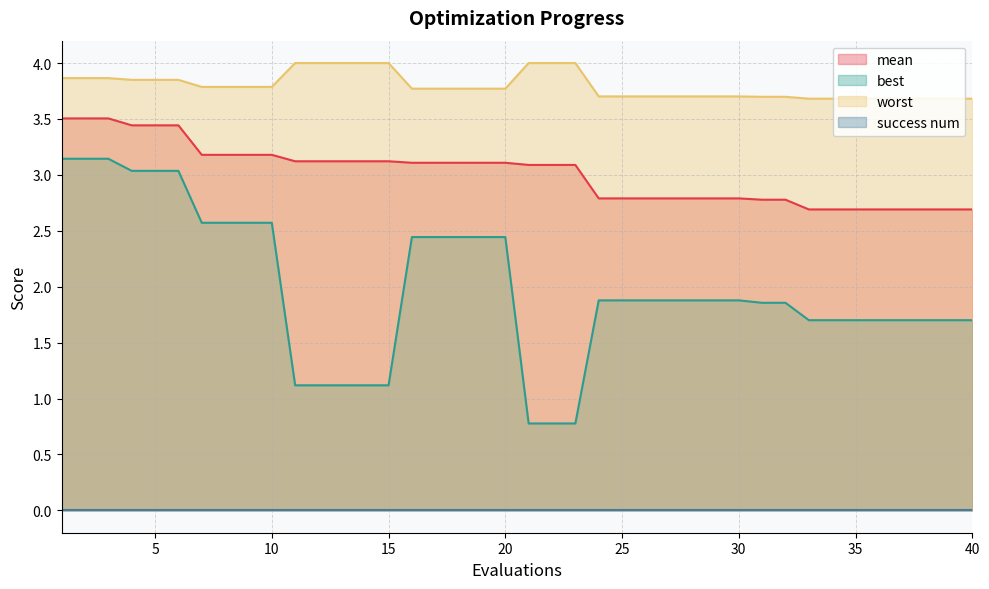

Between 10 and 36, which series saw the biggest shift?

best